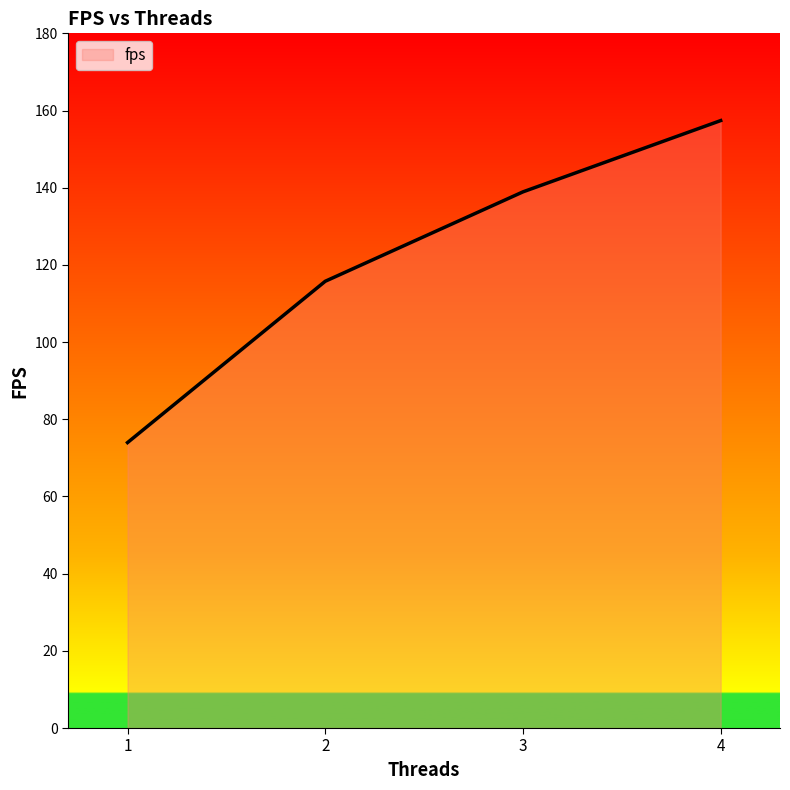

What is the difference between the values at 2 and 3?

23.2